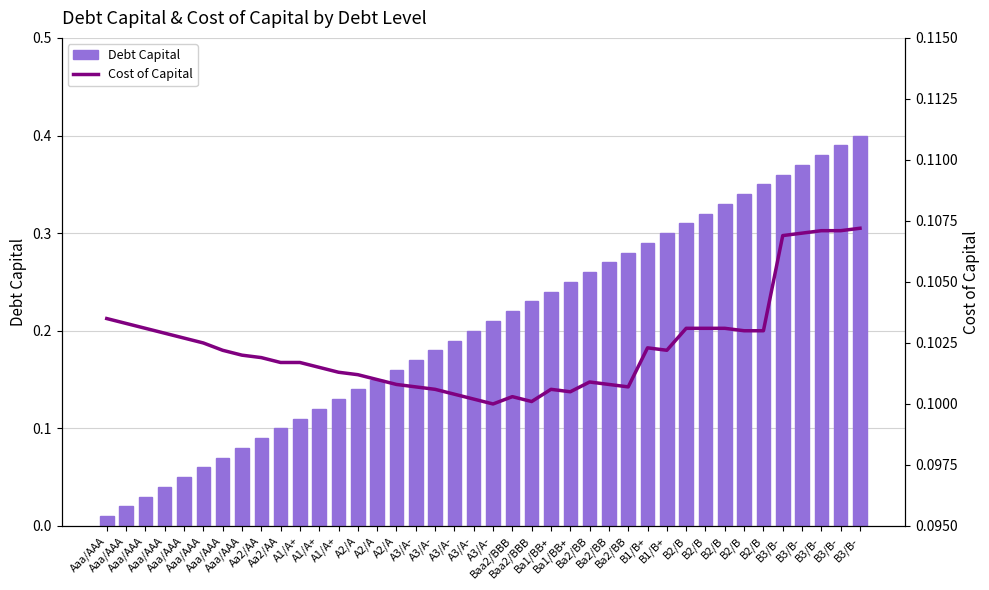

What is the lowest value of the Cost of Capital series?

0.1